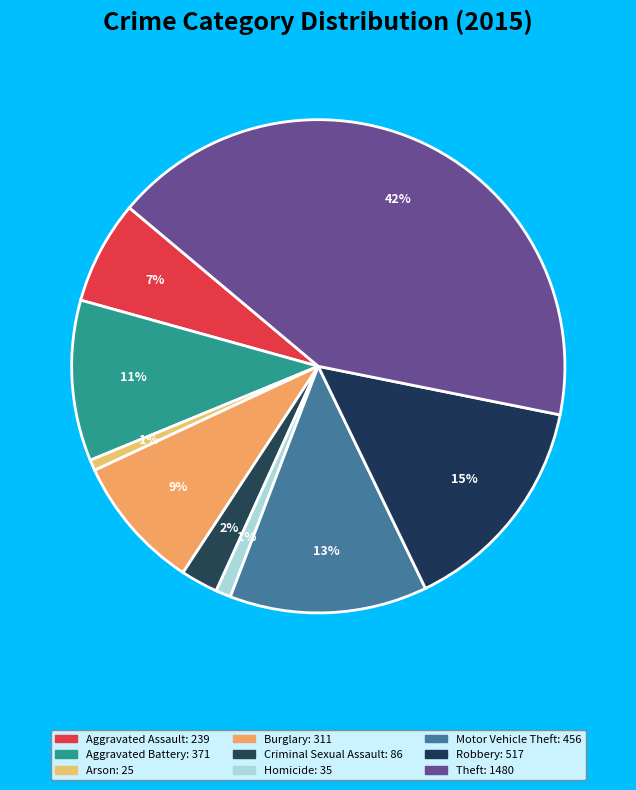

What percentage is the Aggravated Battery slice, to the nearest percent?

11%